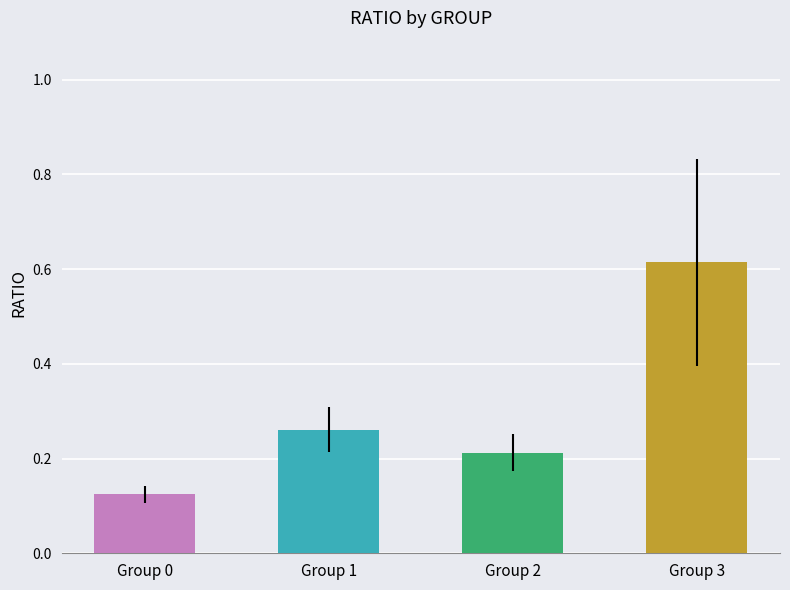

What is the difference between the second highest and second lowest values in the Group 3 series?

0.5